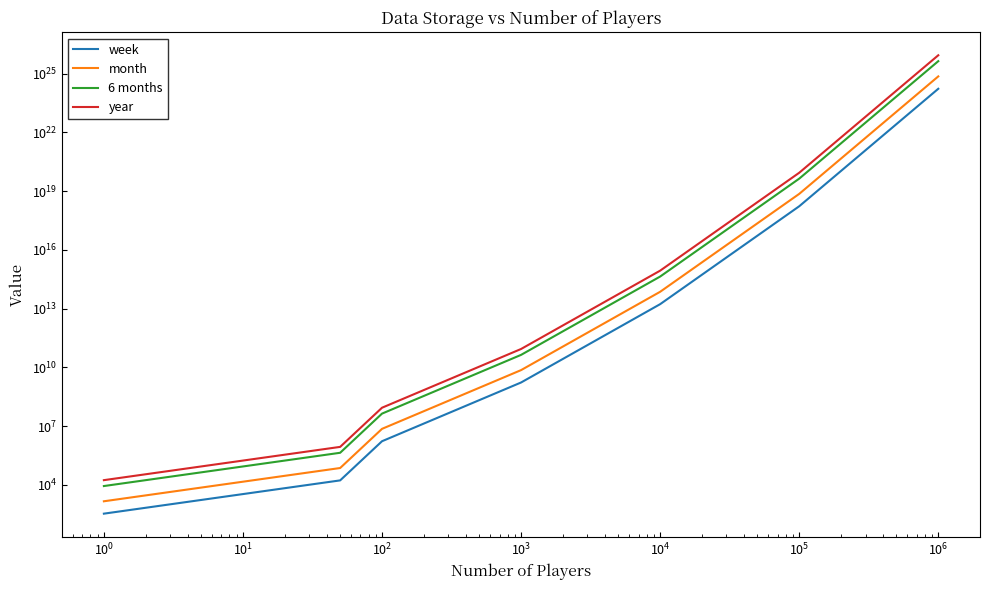

What is the value of the week point at the 3rd from the left?

1680000